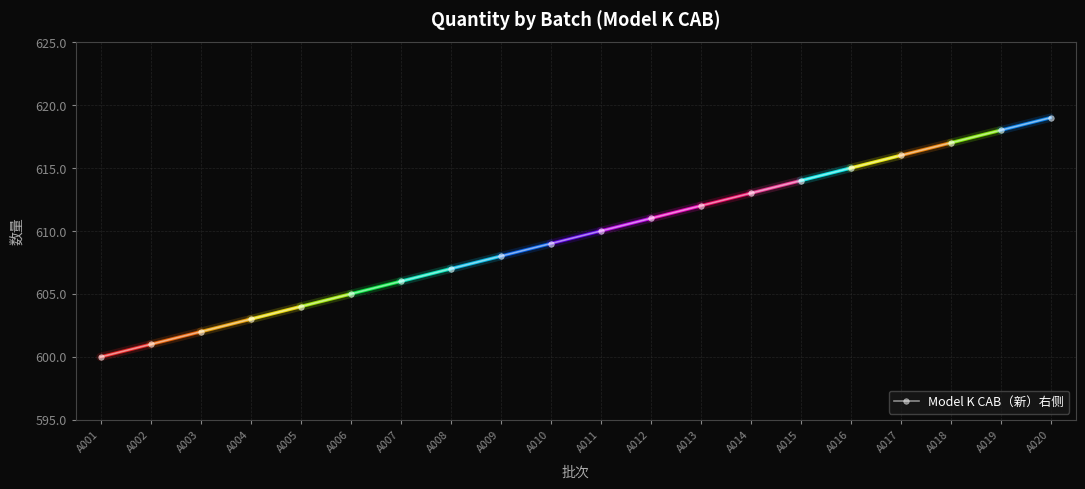

Between A016 and A008, which is larger?

A016